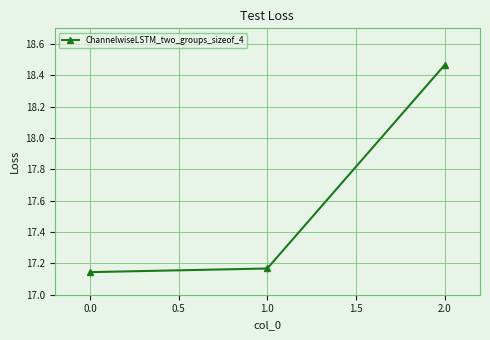

Between 2.0 and 1.0, which is larger?

2.0